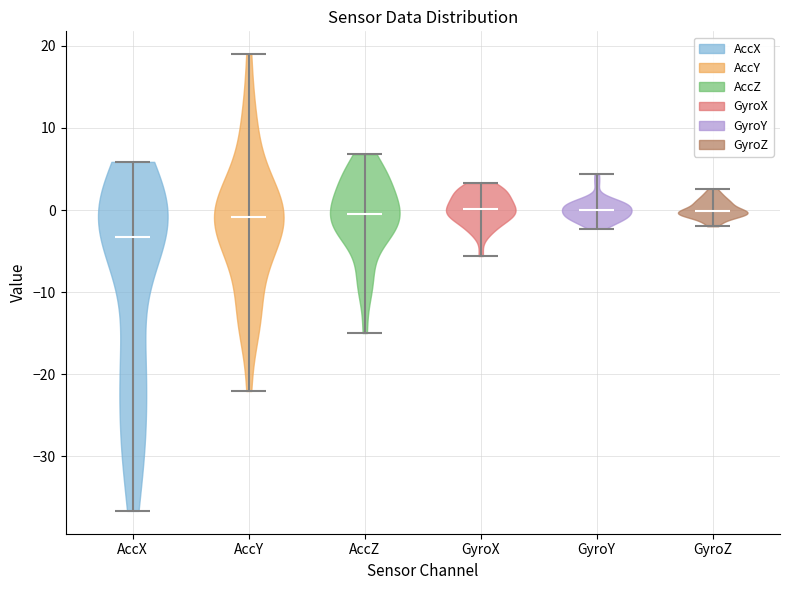

What is the lowest point the violin for AccY reaches on the y-axis? The values are not printed on the chart, so give them approximately, as read against the axis.

-22